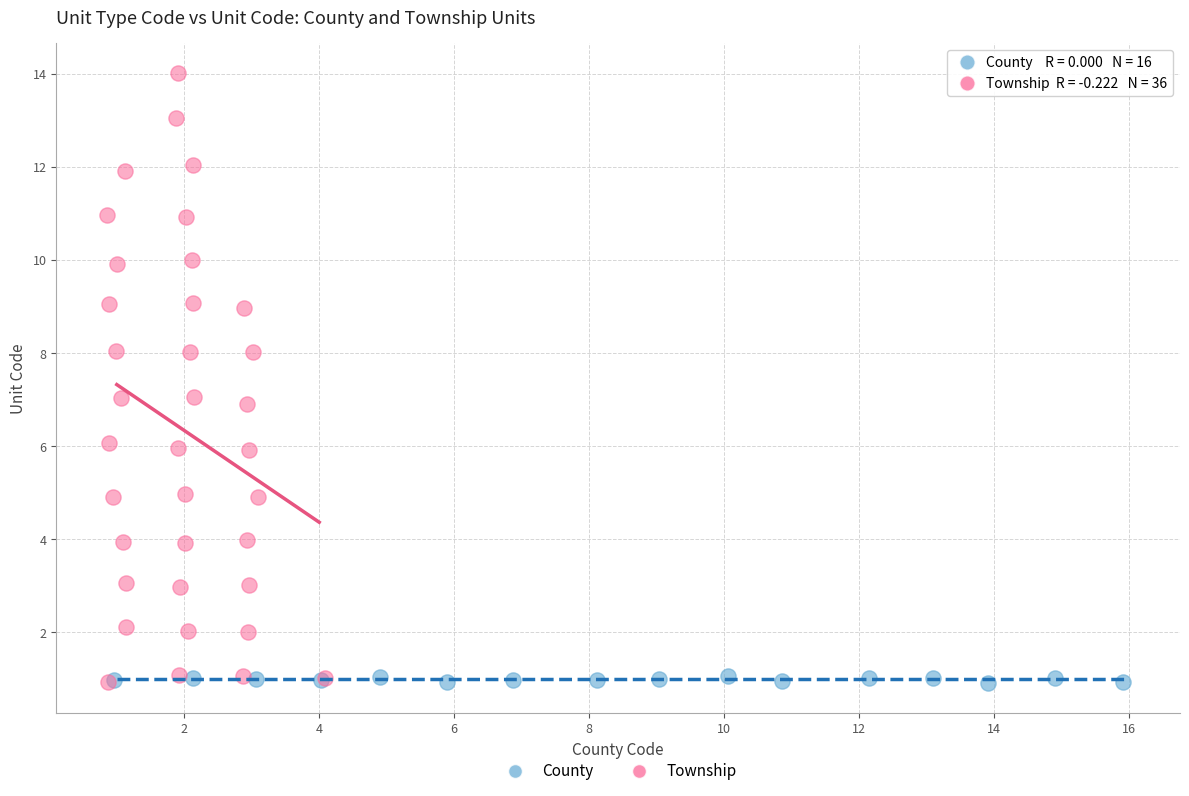

Which series reaches the maximum Y coordinate?

Township